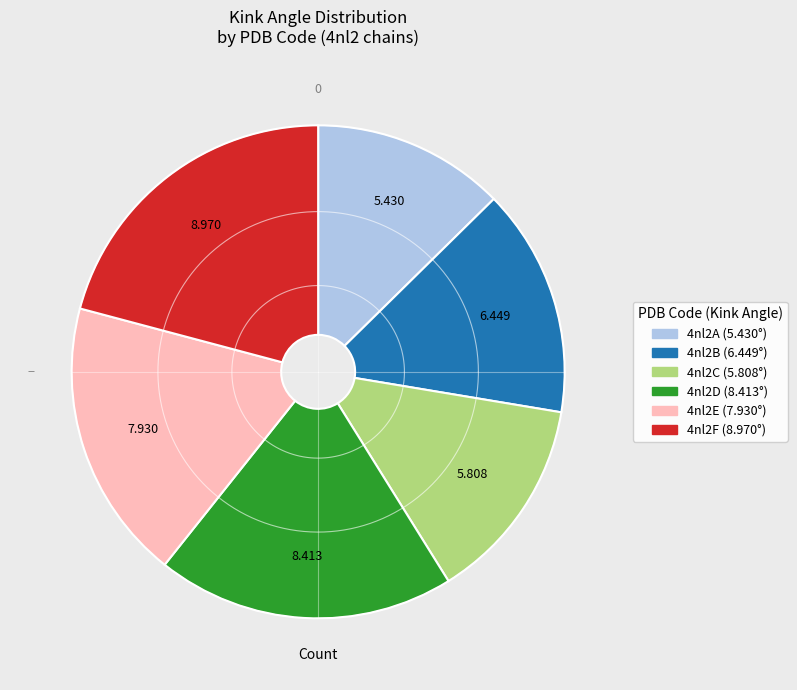

Is the sum of 4nl2F and 4nl2B greater than half?

No